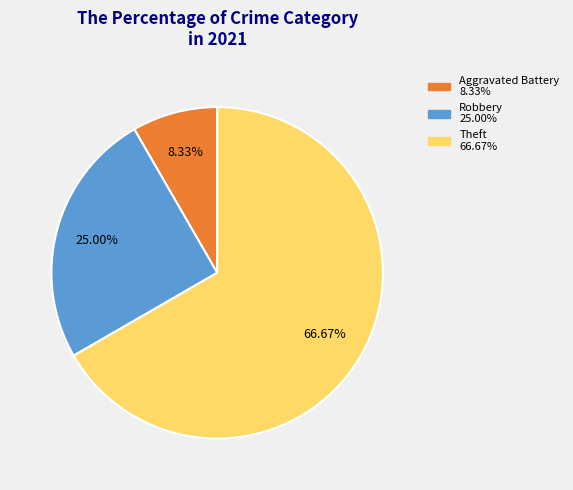

Is there a majority slice in this chart?

Yes